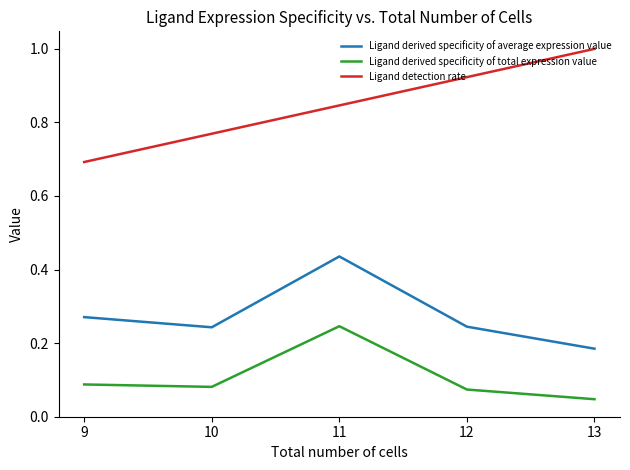

True or false: Ligand derived specificity of total expression value and Ligand derived specificity of average expression value cross at least once.

False